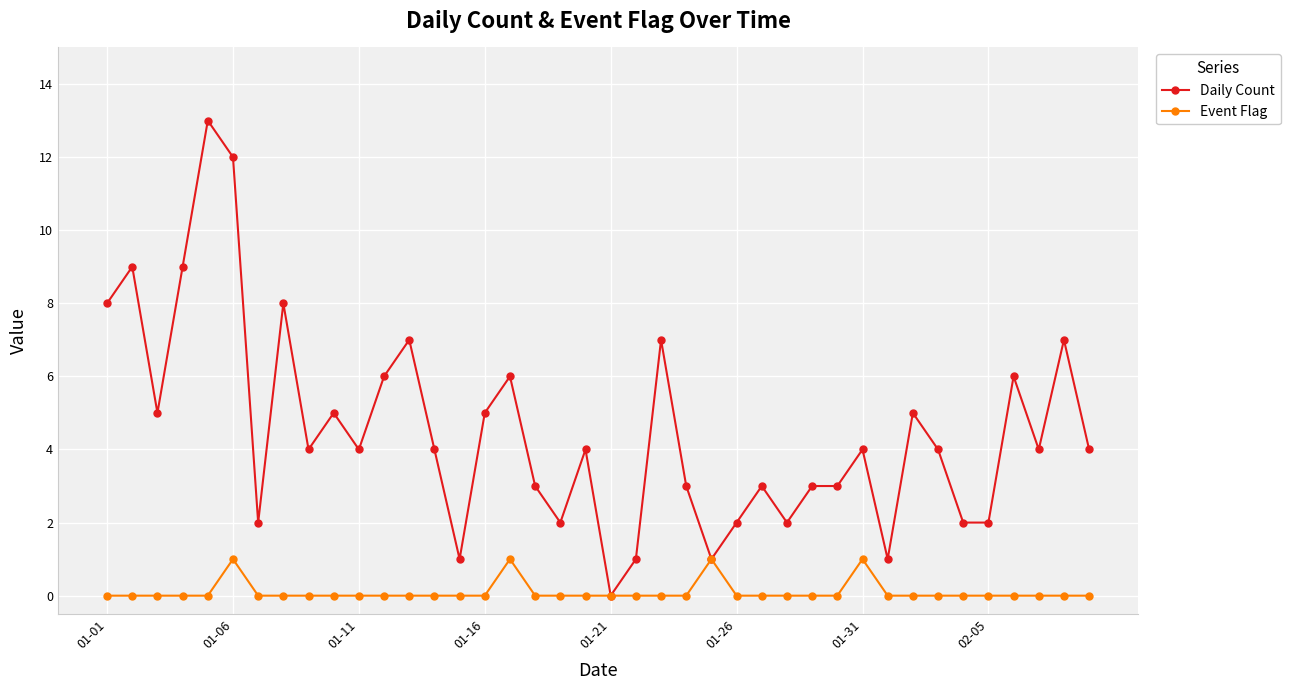

What is the value of the Daily Count point at the 15th from the left?

1